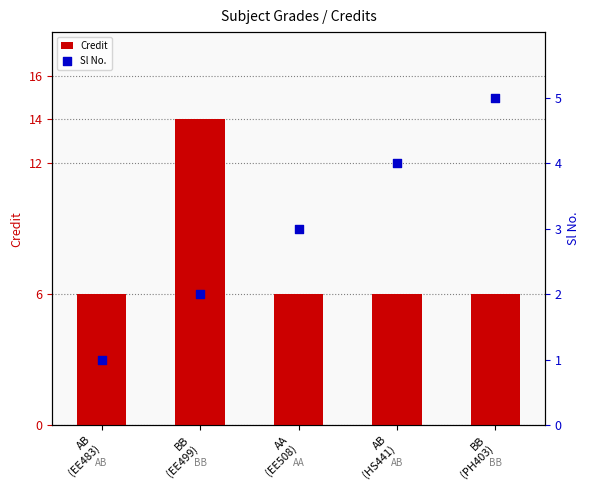

What are all the series names shown in the legend?

Credit, Sl No.